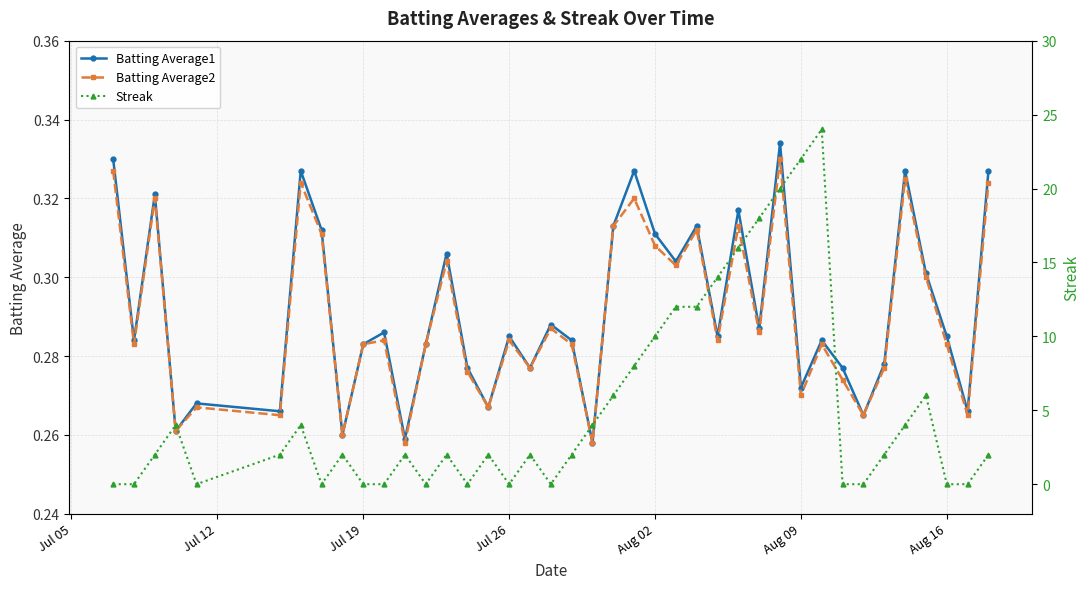

What is the value of the Batting Average1 point at the 11th from the left?

0.3